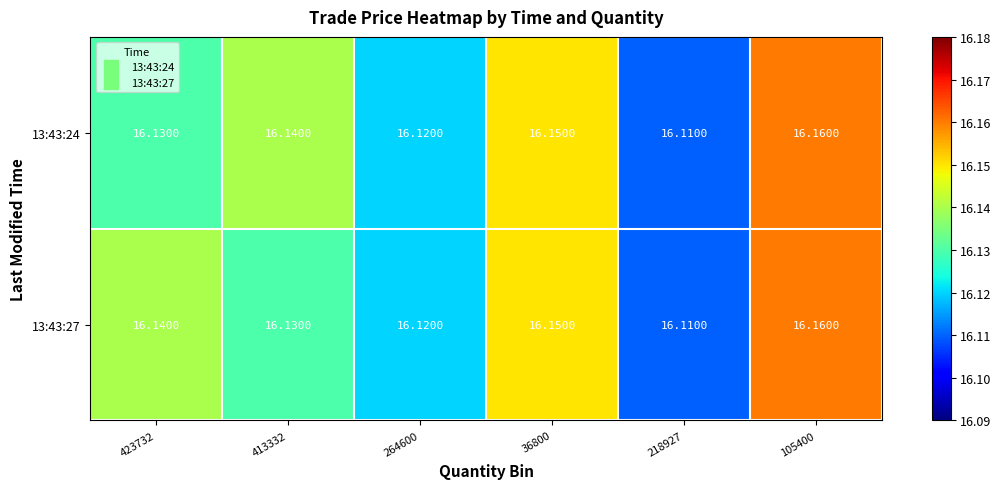

Which series has the largest total across all categories?

13:43:24